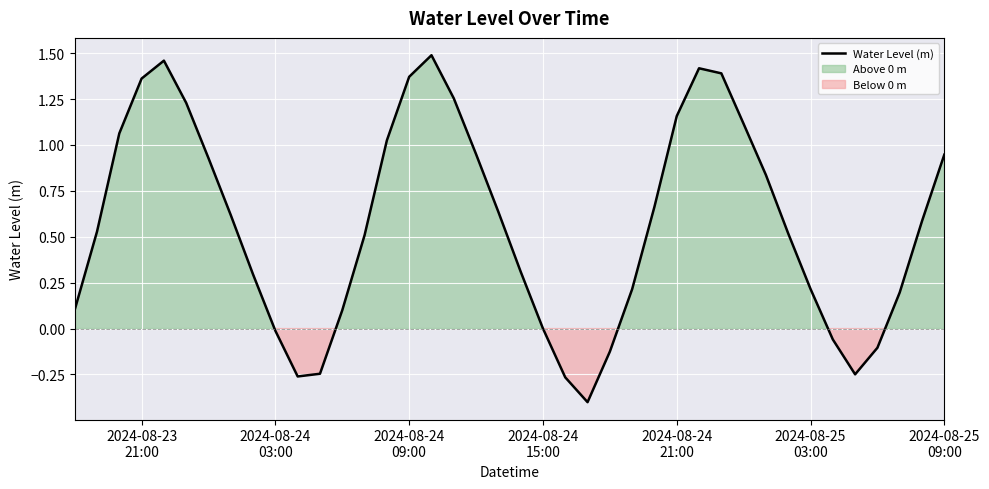

What is the minimum value for Water Level (m)?

-0.4